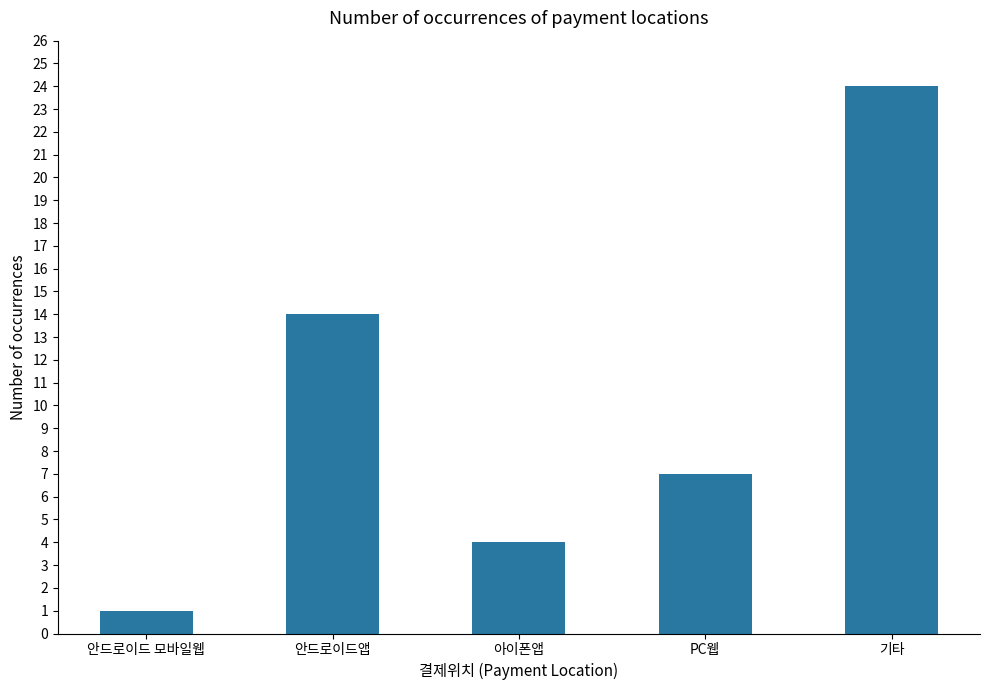

Rank the categories by value from lowest to highest.

안드로이드 모바일웹, 아이폰앱, PC웹, 안드로이드앱, 기타